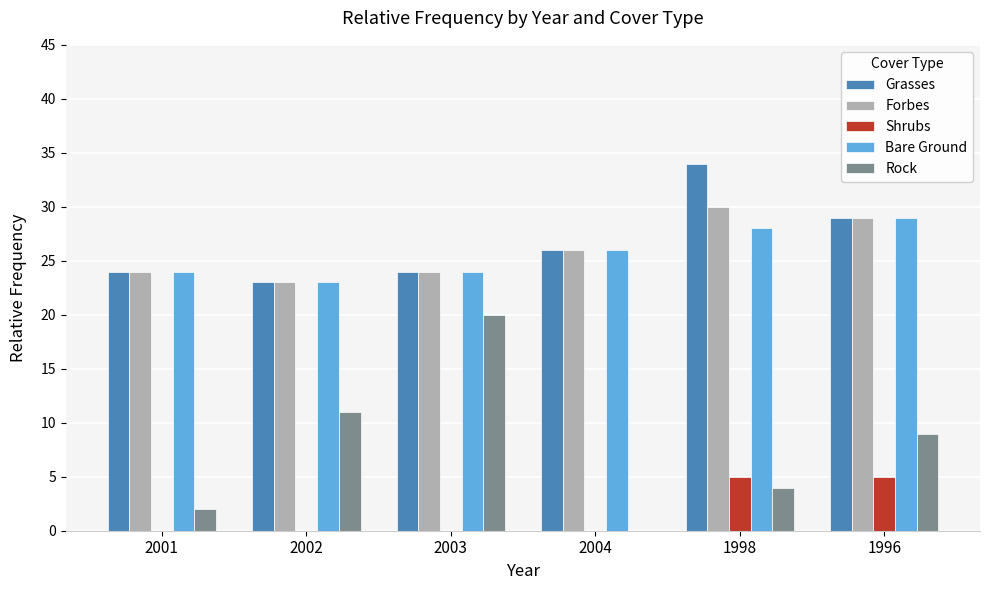

What is the approximate value of Shrubs at 1998?

5